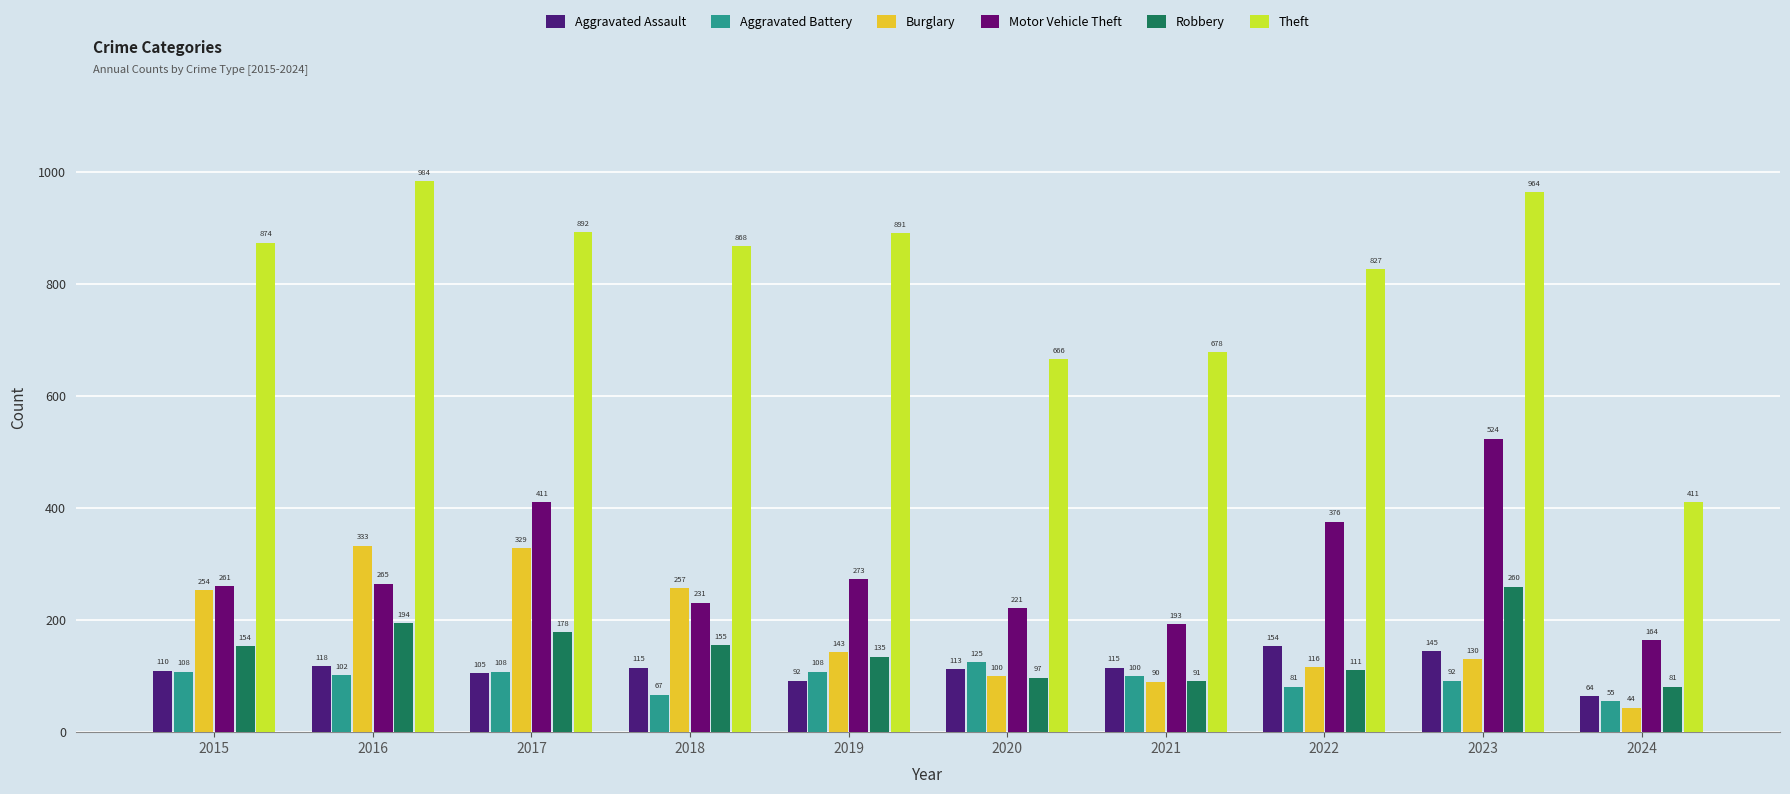

Does the chart contain stacked bars?

No